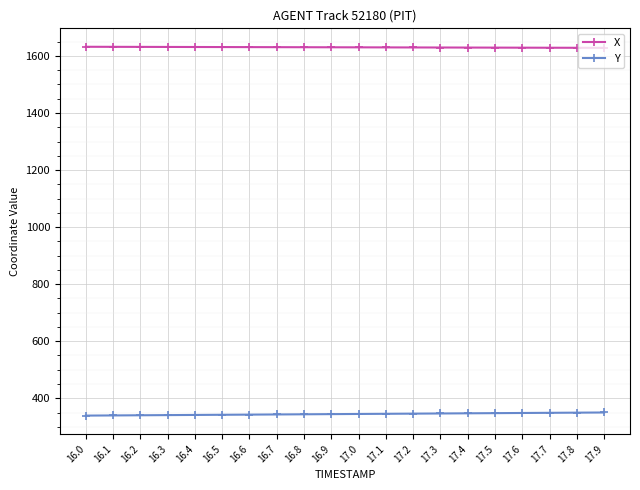

What is the greatest value displayed?

1632.2